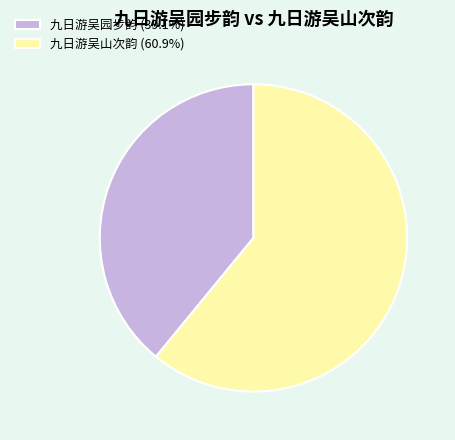

Is there any slice that represents more than half of the pie?

Yes